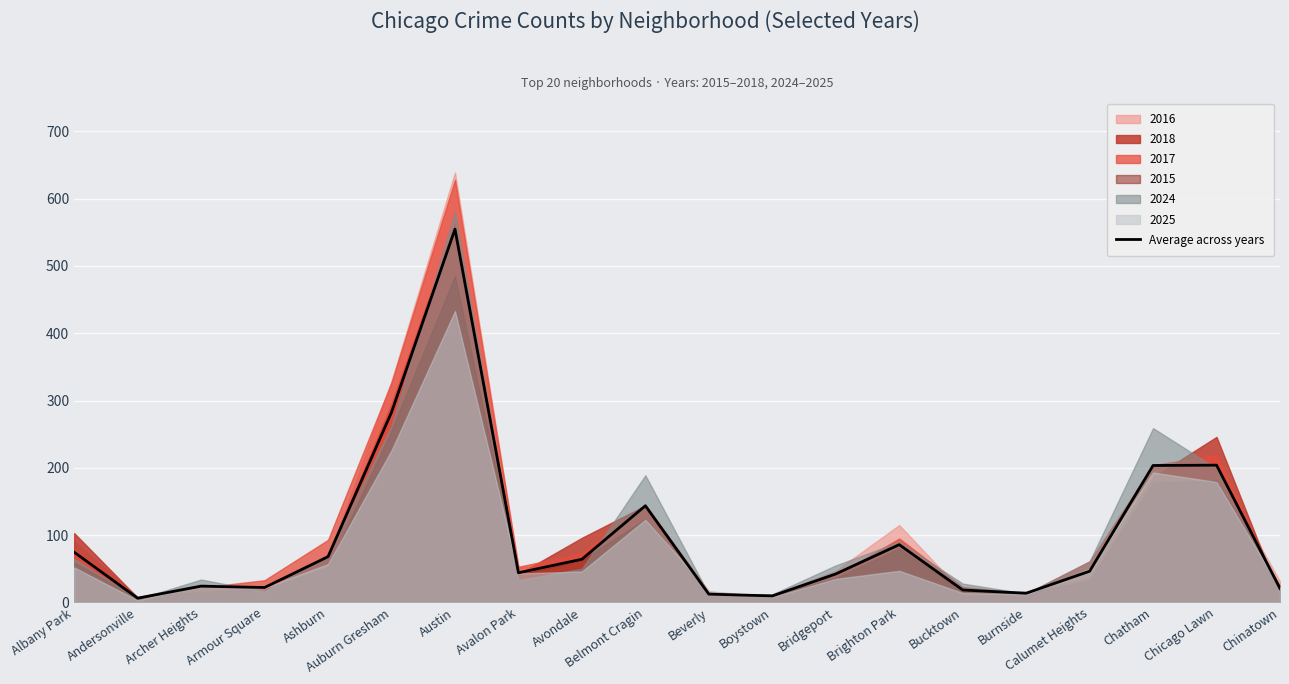

Which category has the highest value across all series?

Austin